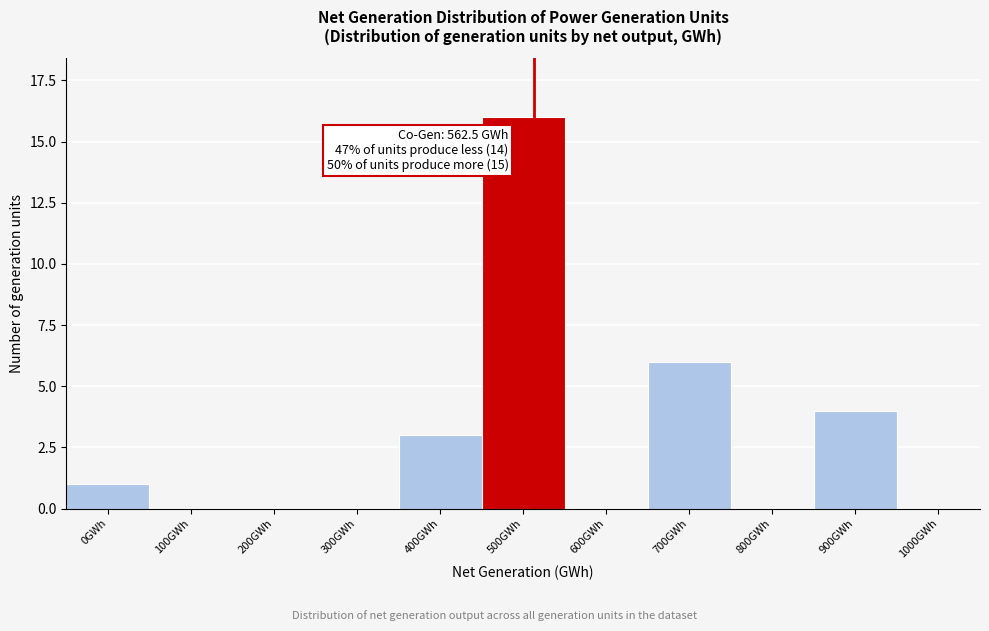

Reading left to right, list all the values displayed in this chart.

0GWh=1	100GWh=0	200GWh=0	300GWh=0	400GWh=3	500GWh=16	600GWh=0	700GWh=6	800GWh=0	900GWh=4	1000GWh=0